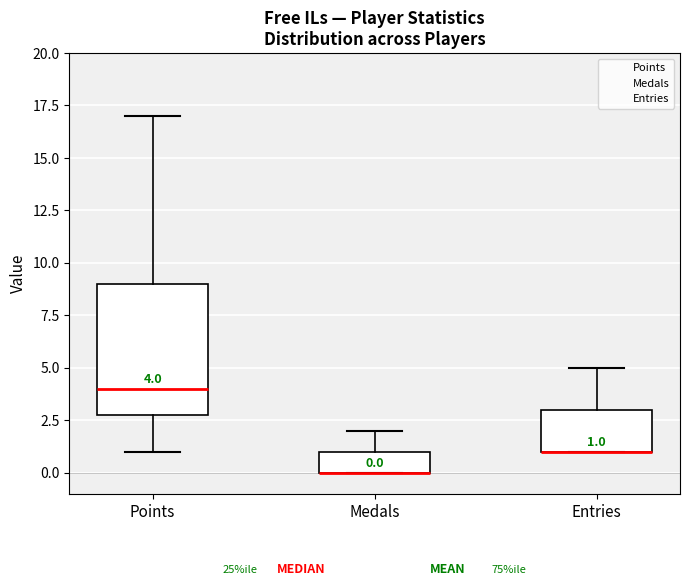

Comparing the boxes themselves (not the whiskers), which one is the tallest?

Points